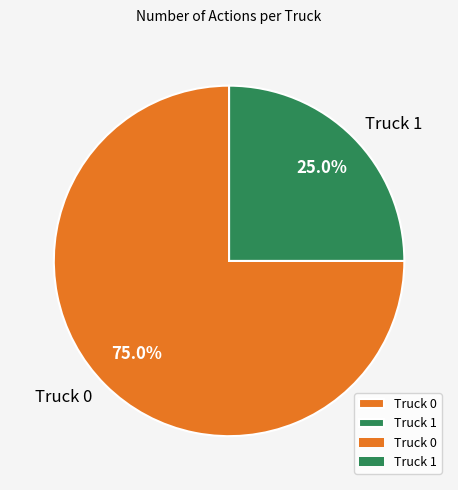

To the nearest percent, what percentage of the pie is Truck 0?

75%